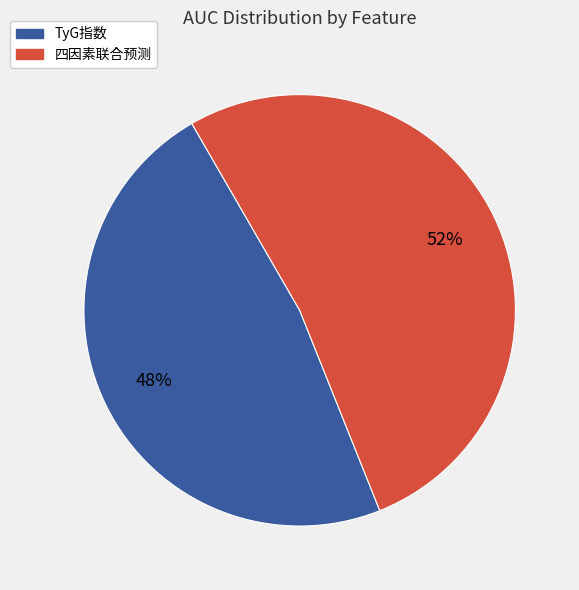

What percentage is the 四因素联合预测 slice, to the nearest percent?

52%